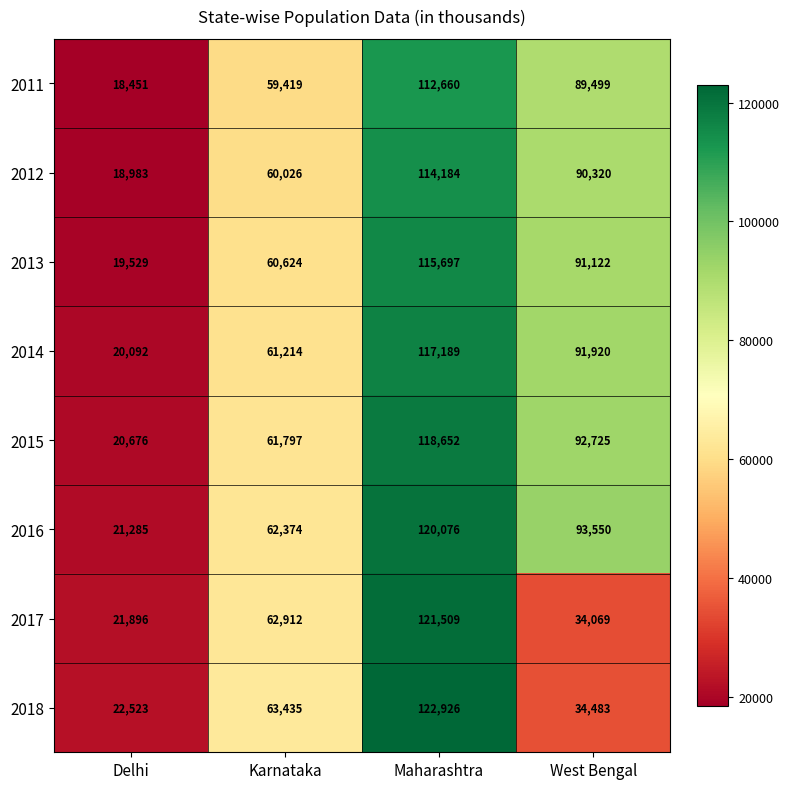

How many 2012 values are between 60026 and 114184?

3